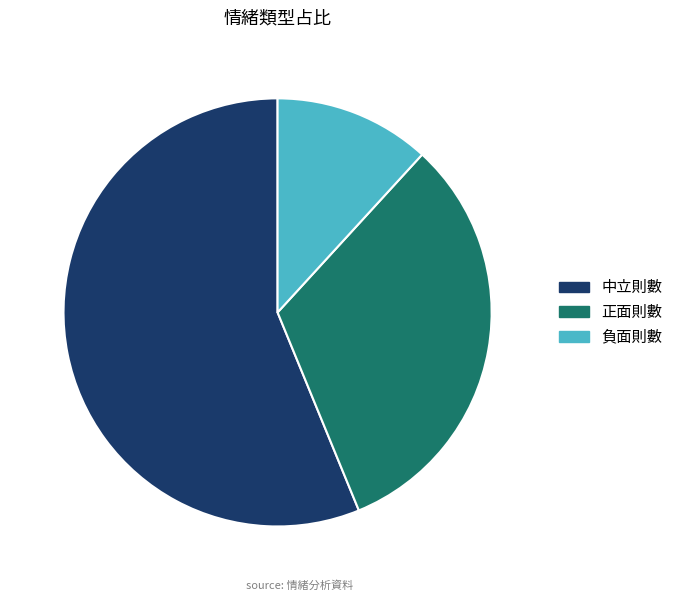

How many segments does this pie chart have?

3